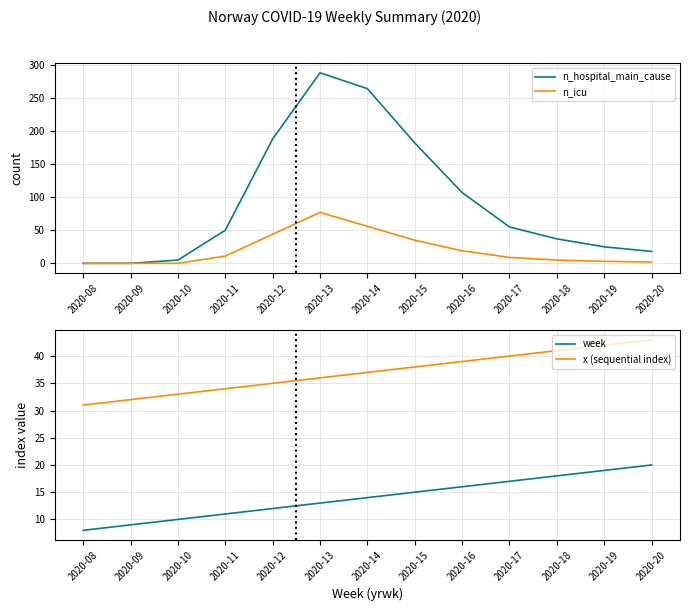

At which label is n_icu closest to 38?

2020-15